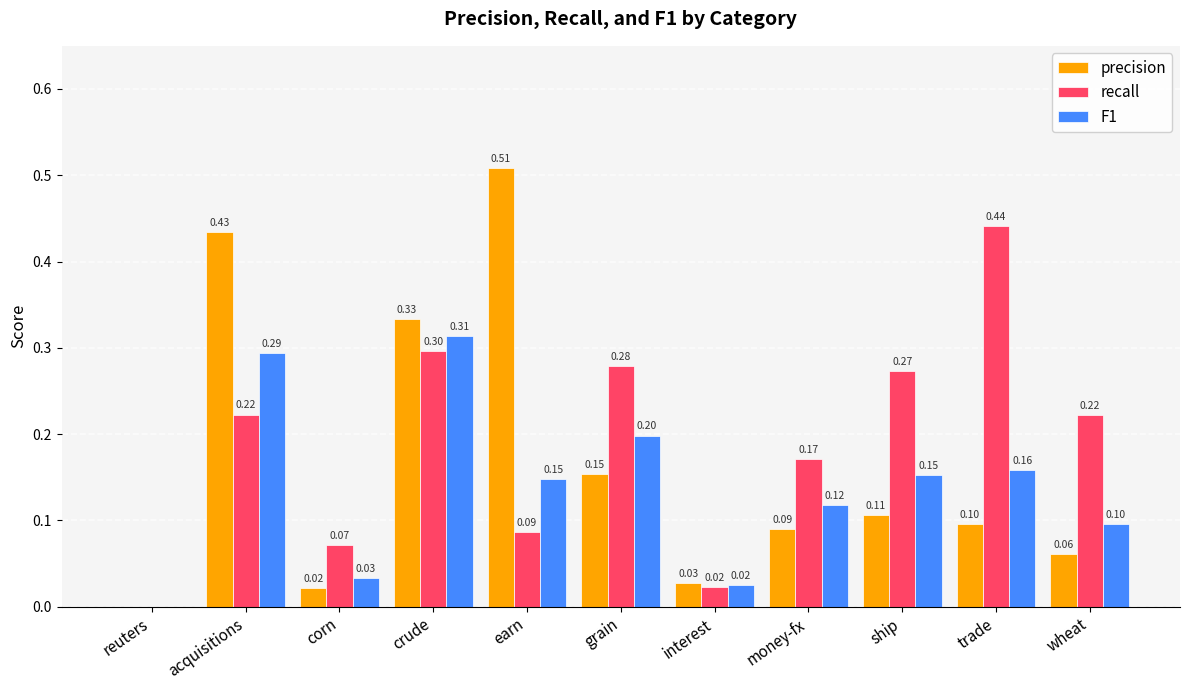

Where is precision nearest to the value 0?

reuters